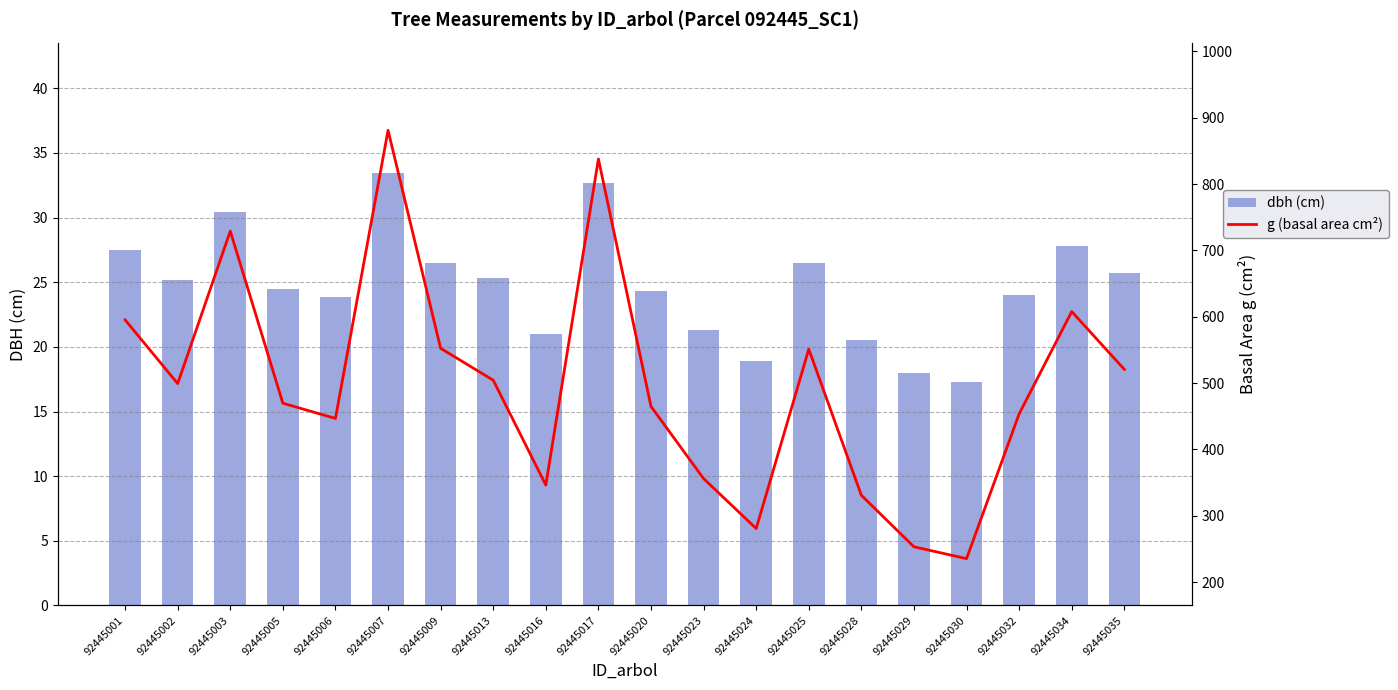

What is the difference between the dbh (cm) values at 92445007 and 92445034?

5.7